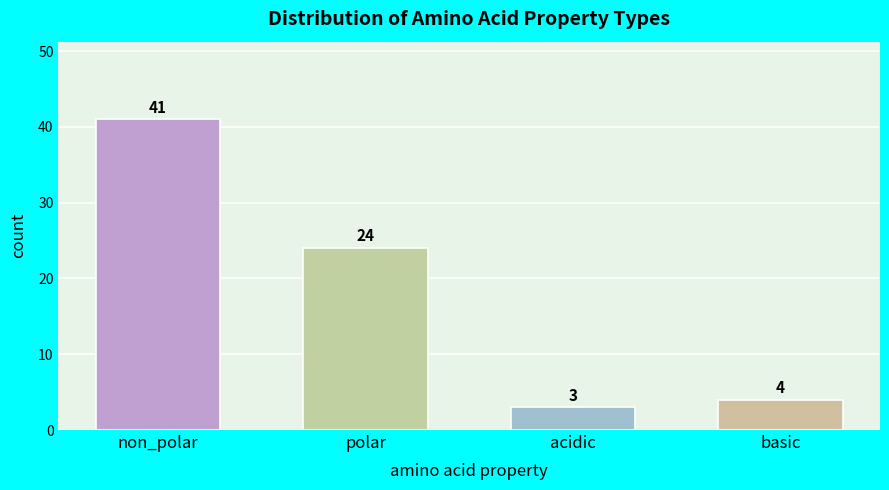

Reading left to right, list all the values displayed in this chart.

41	24	3	4